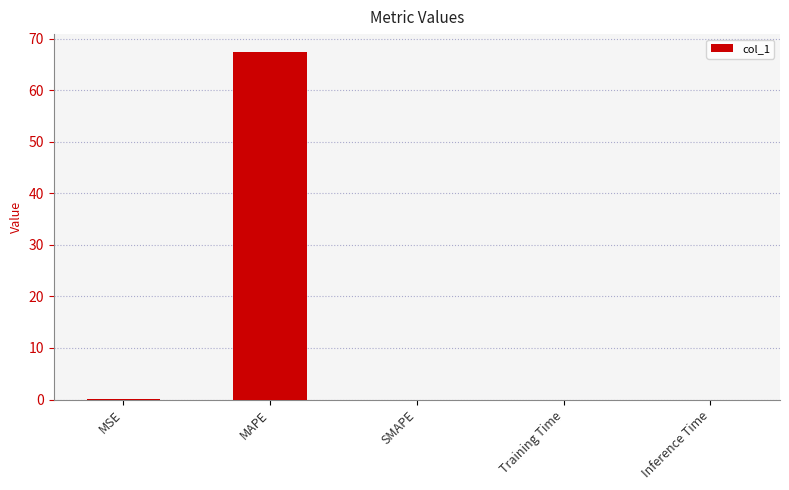

At which category does the chart reach its peak across all series?

MAPE